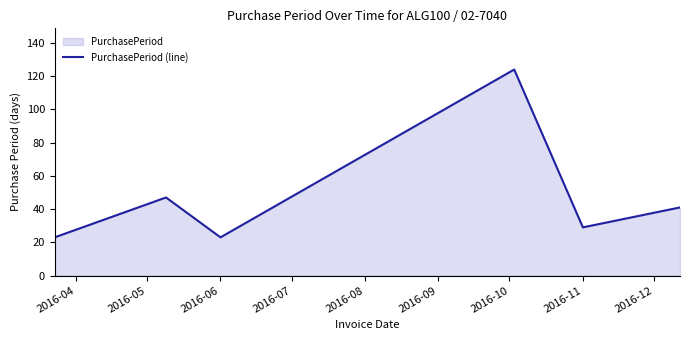

At which category does the data reach its first local valley?

2016-06